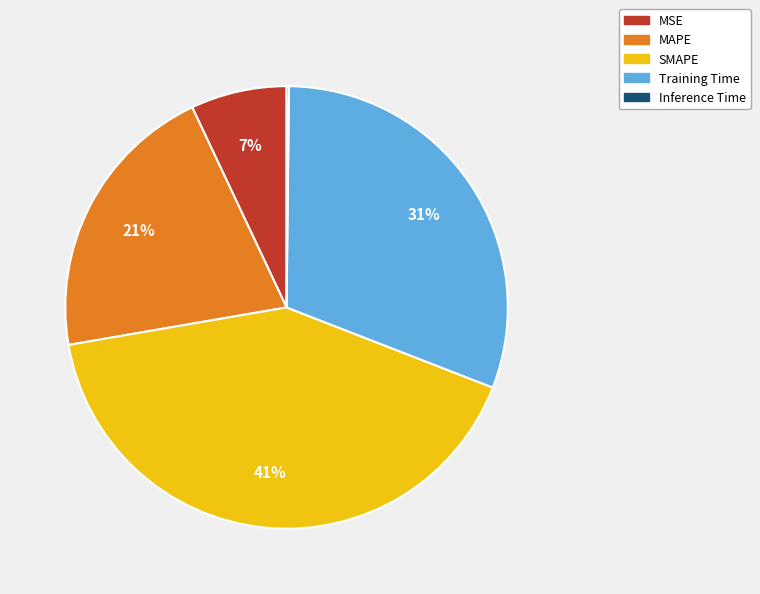

Is there any slice that represents more than half of the pie?

No